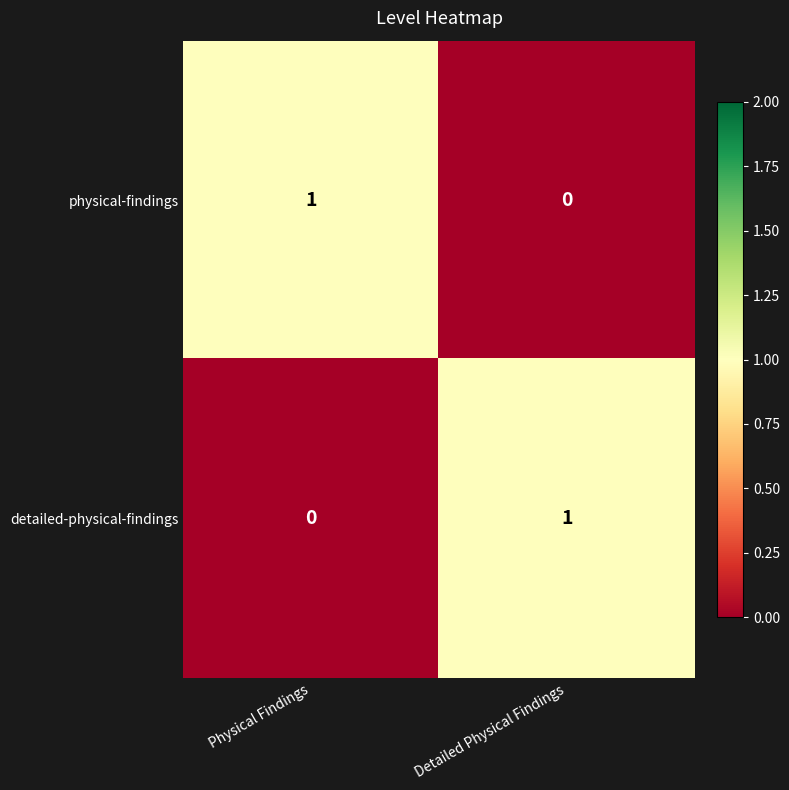

Rank the series at Physical Findings from highest to lowest value.

physical-findings, detailed-physical-findings